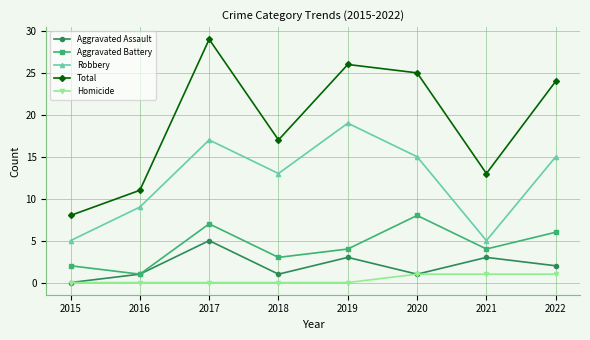

Which series has the largest range (max minus min)?

Total